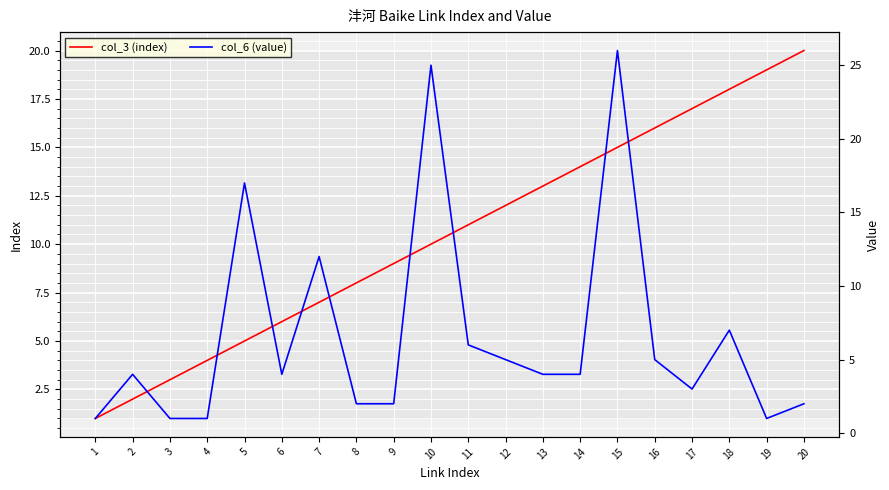

How many categories are shown in the chart?

20